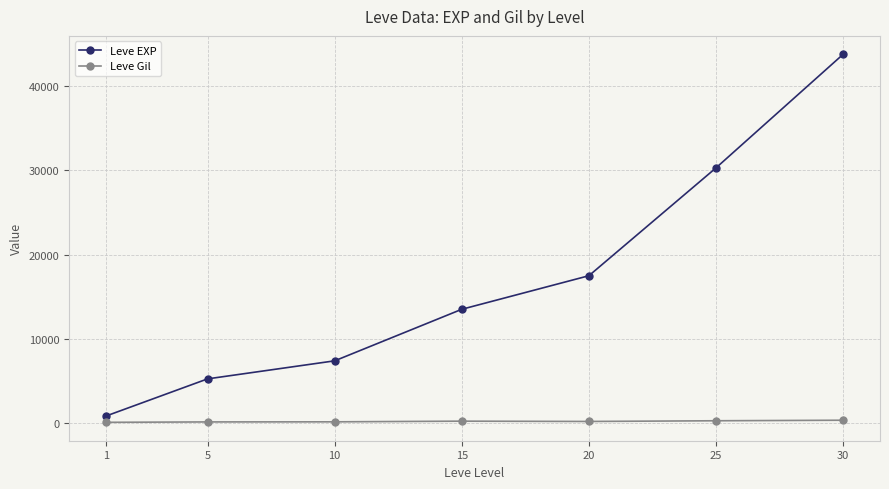

How many lines are shown in the chart?

2